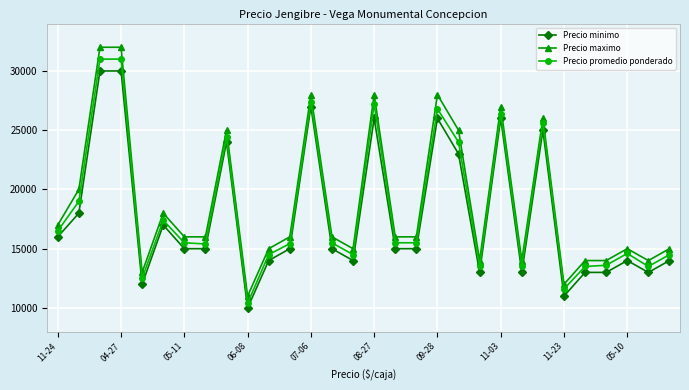

How many data points in Precio maximo are less than 16000?

12